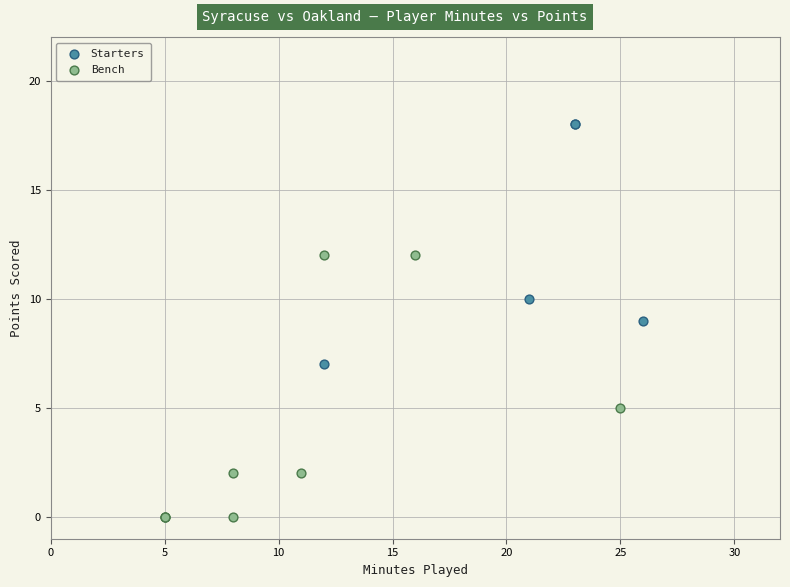

Which series has the largest Y range (max minus min)?

Bench